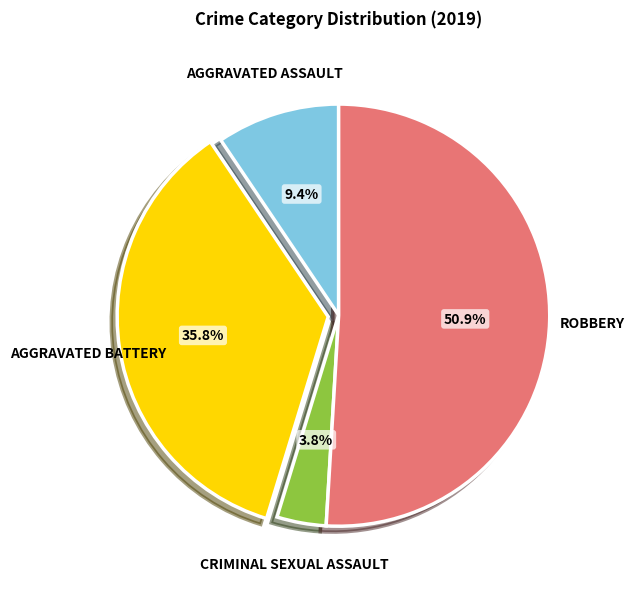

Is there any slice that represents more than half of the pie?

Yes